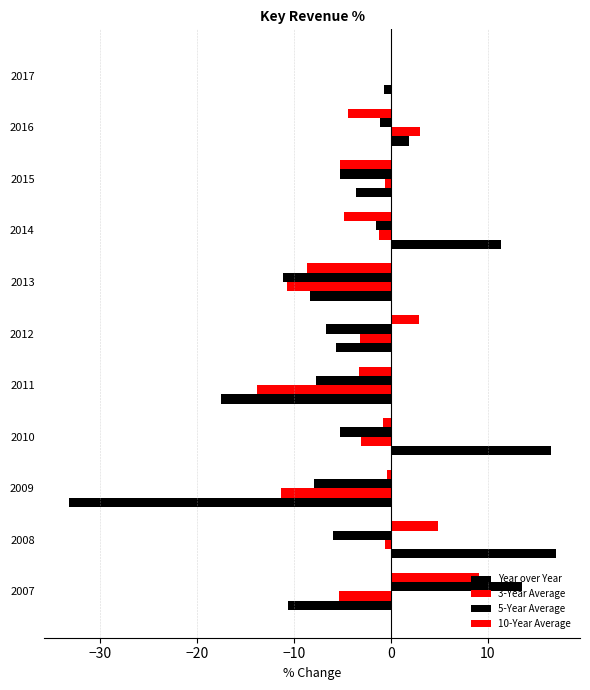

Count the number of categories in the chart.

11